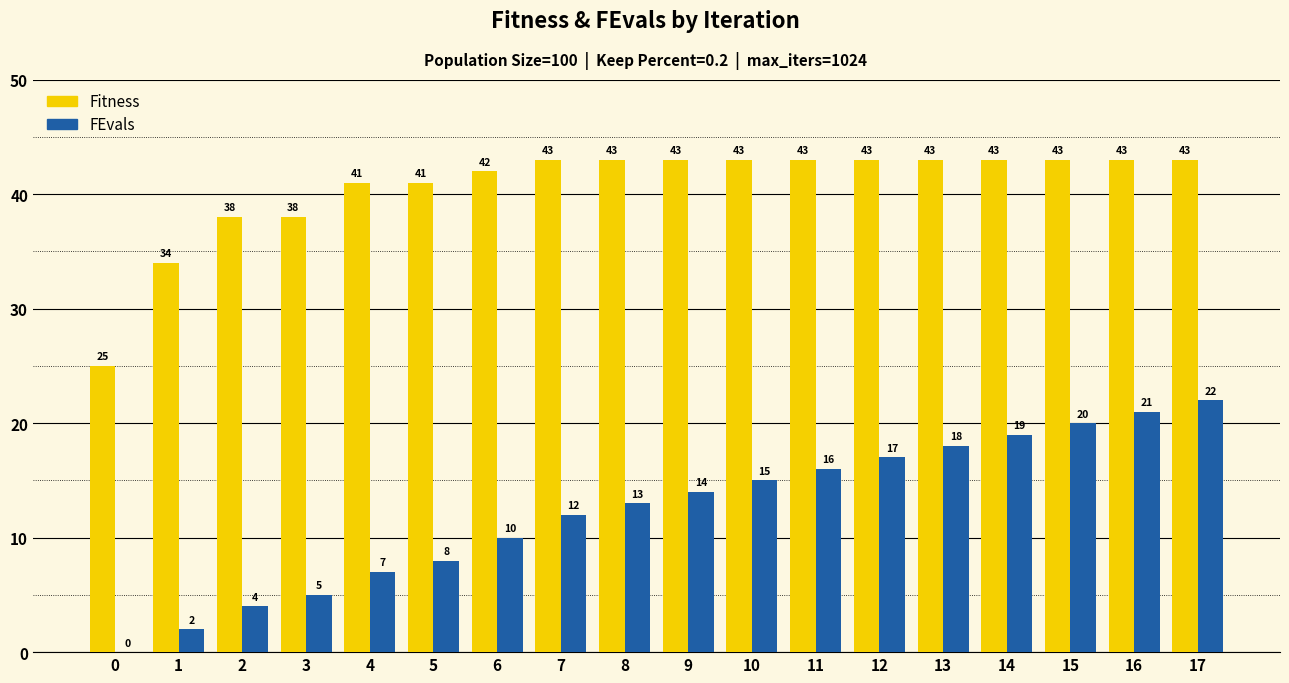

True or false: Fitness has a value of 59 at 8.

False